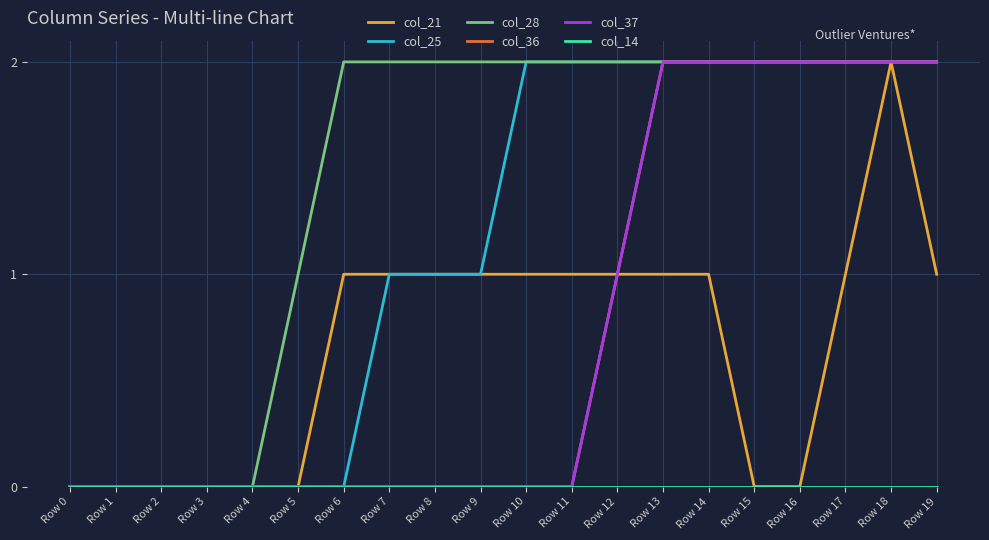

What is the sum of all col_28 values?

29